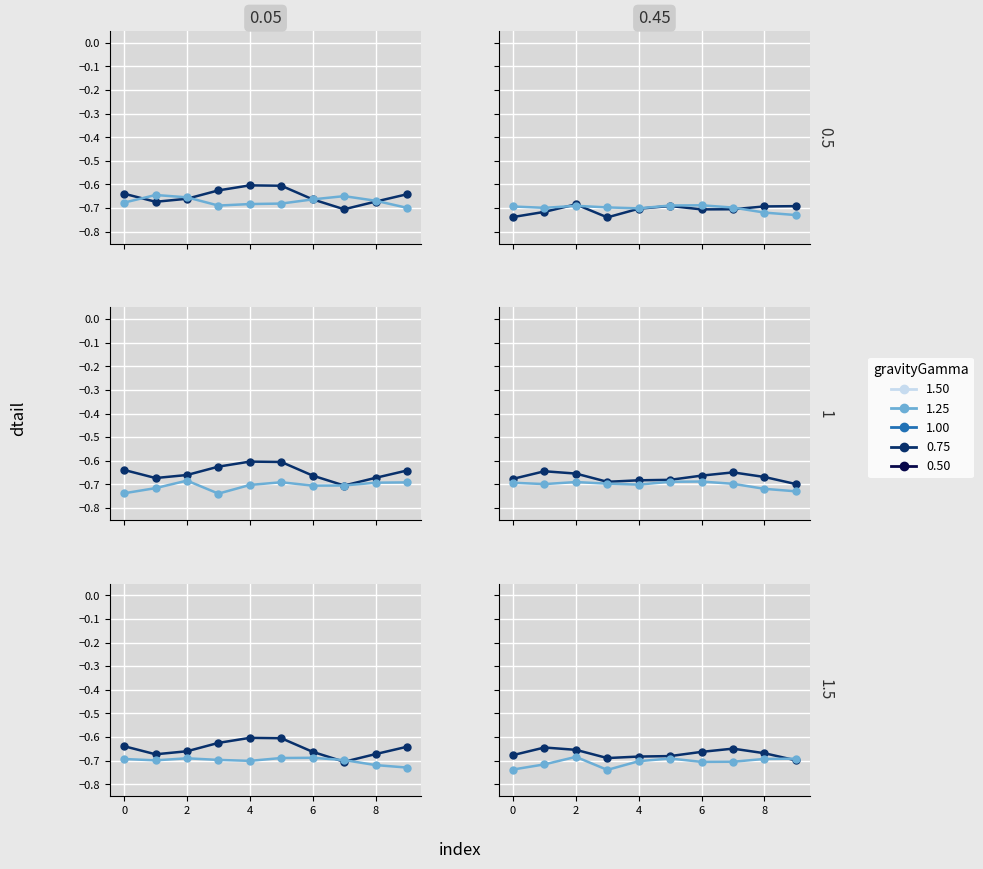

How many data points does each series have?

10